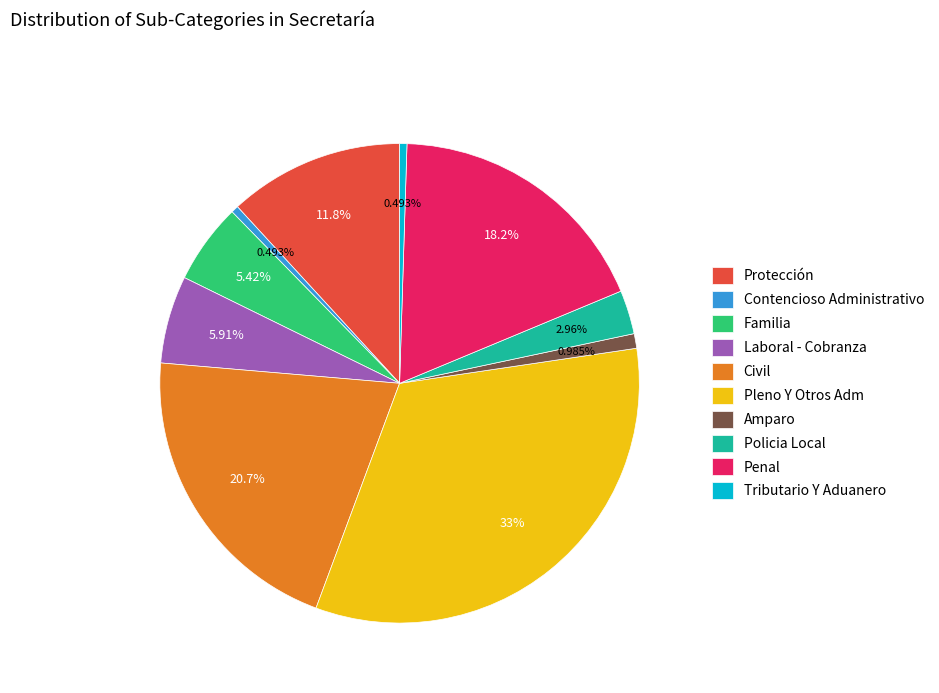

Do Contencioso Administrativo and Policia Local together represent more than half of the pie?

No